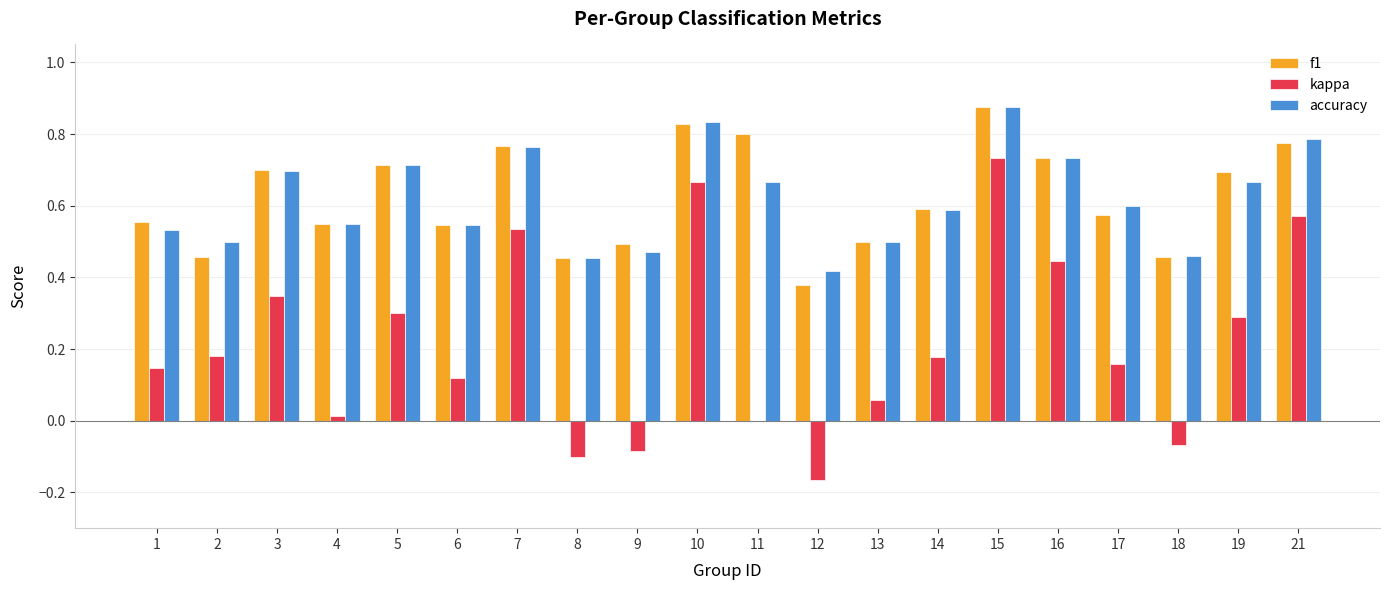

Is the value of f1 at 1 greater than the value of kappa at 8?

Yes